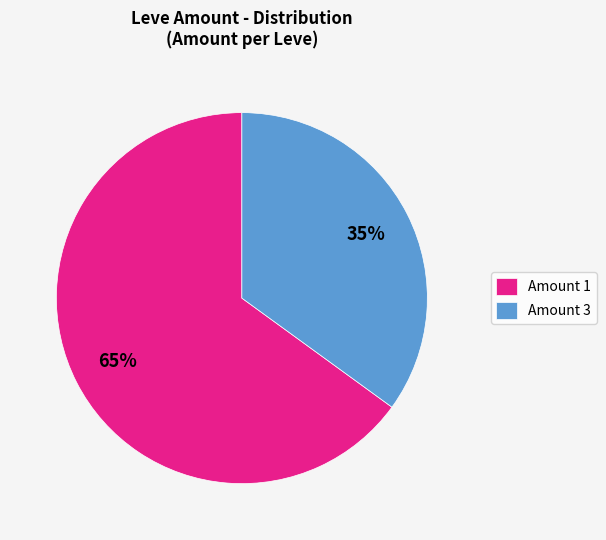

How many slices are in this pie chart?

2